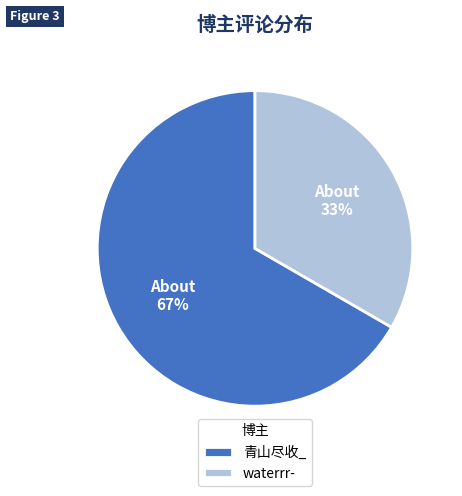

Which slice is the largest?

青山尽收_